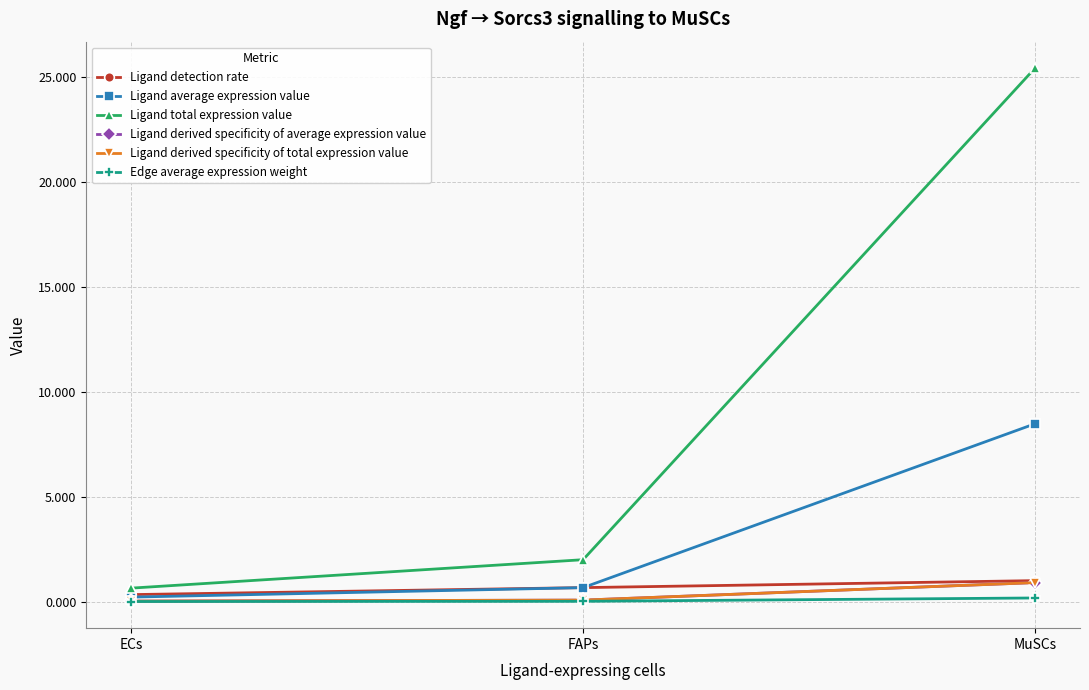

The Edge average expression weight series shows 0.2 at MuSCs. True or false?

True